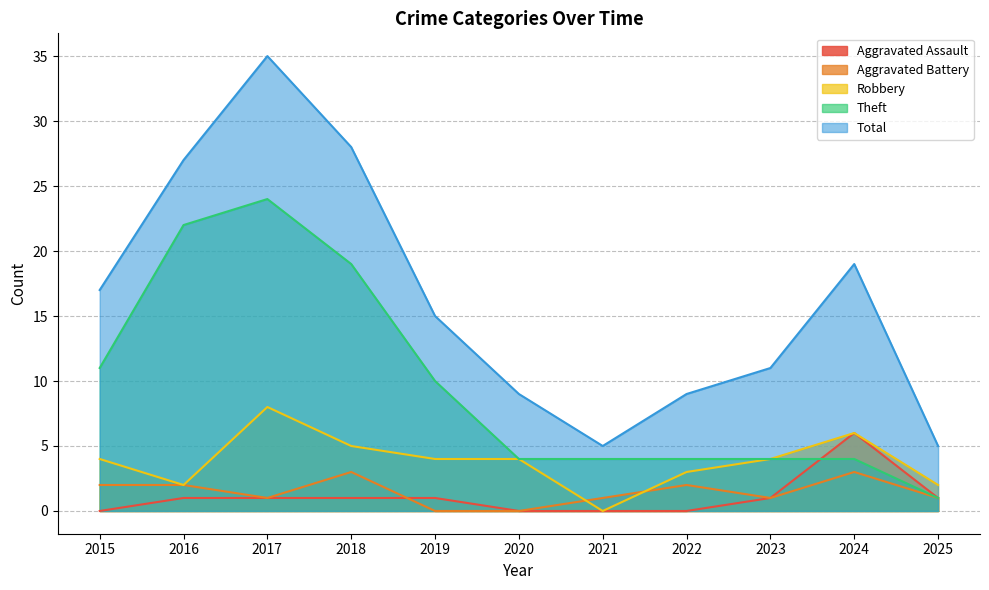

How many data points in Aggravated Assault are less than 1?

4